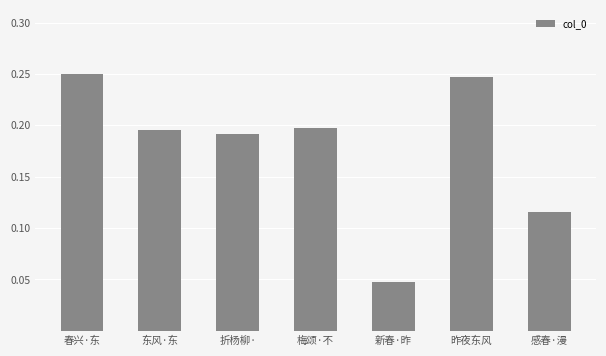

What is the label of the 4th bar from the right?

梅颂·不